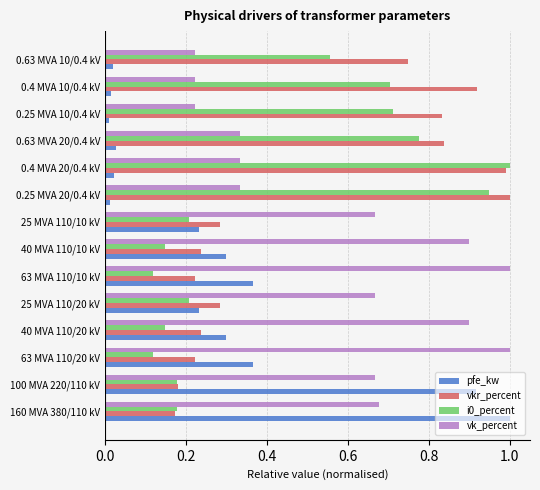

What is the highest value of the i0_percent series?

1.0